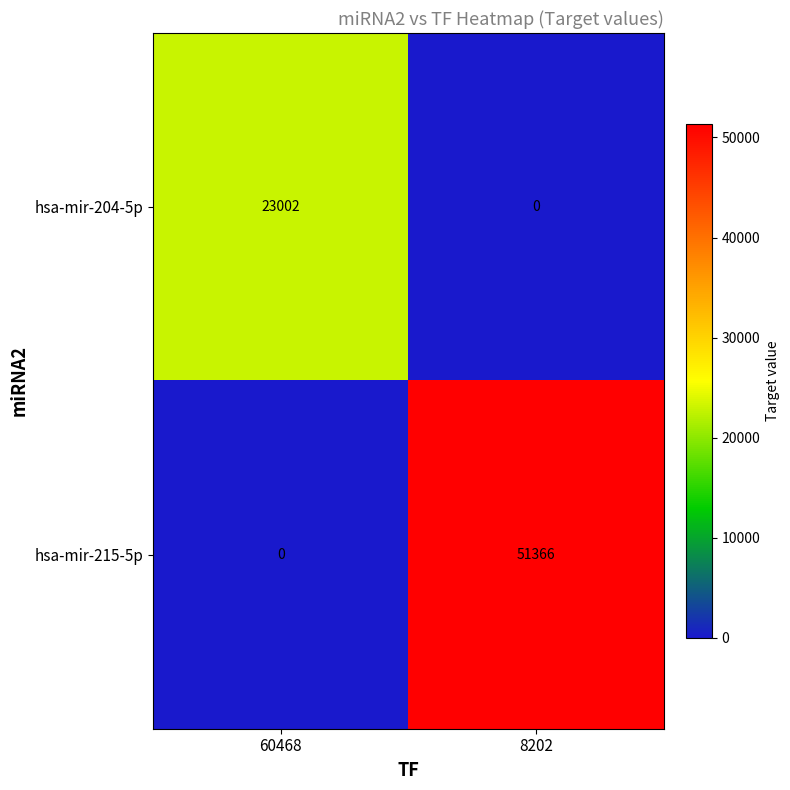

How many values in the hsa-mir-204-5p series are below 23002?

1